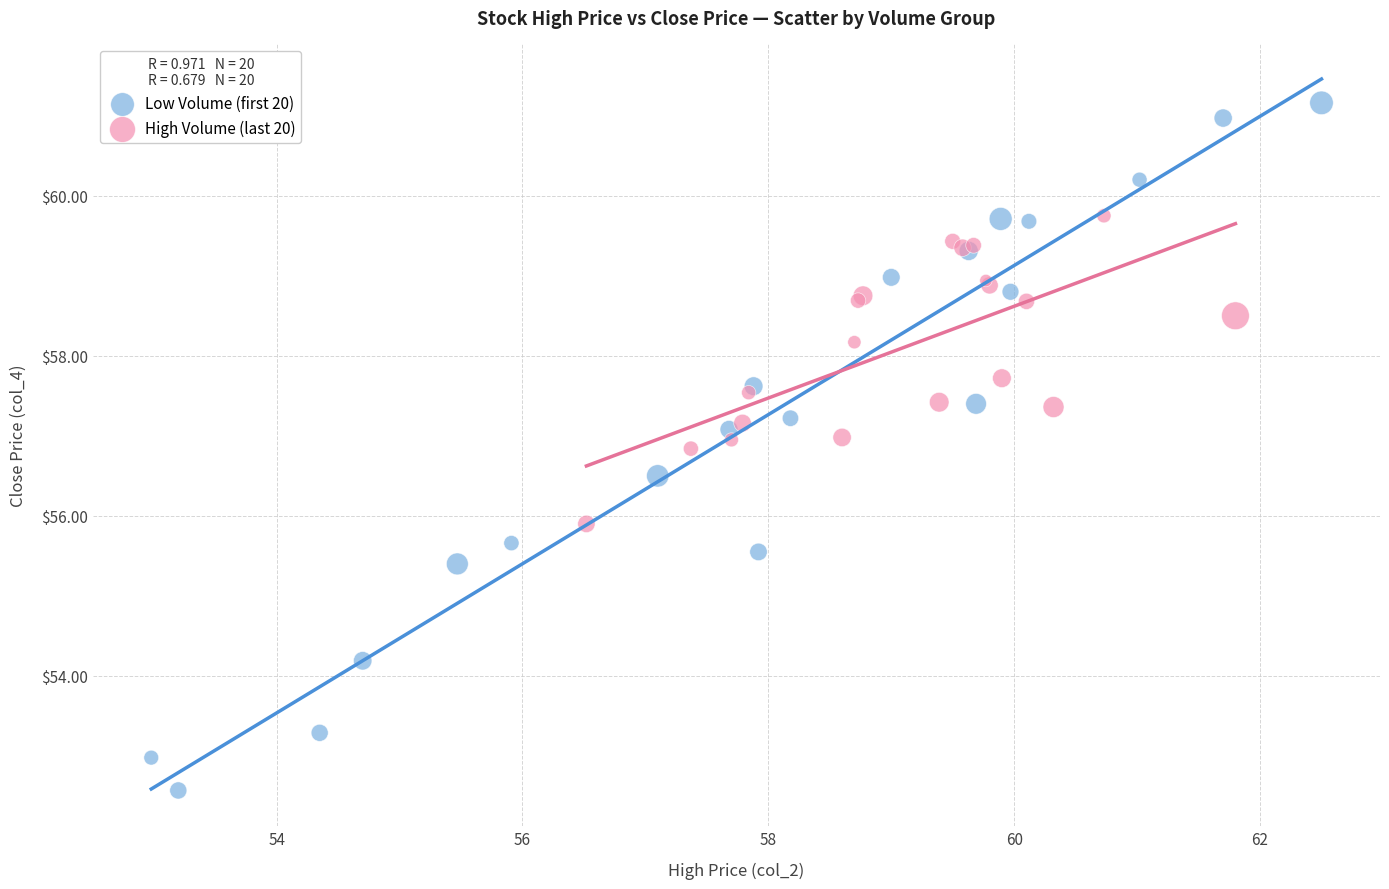

Which series has the largest Y range (max minus min)?

Low Volume (first 20)